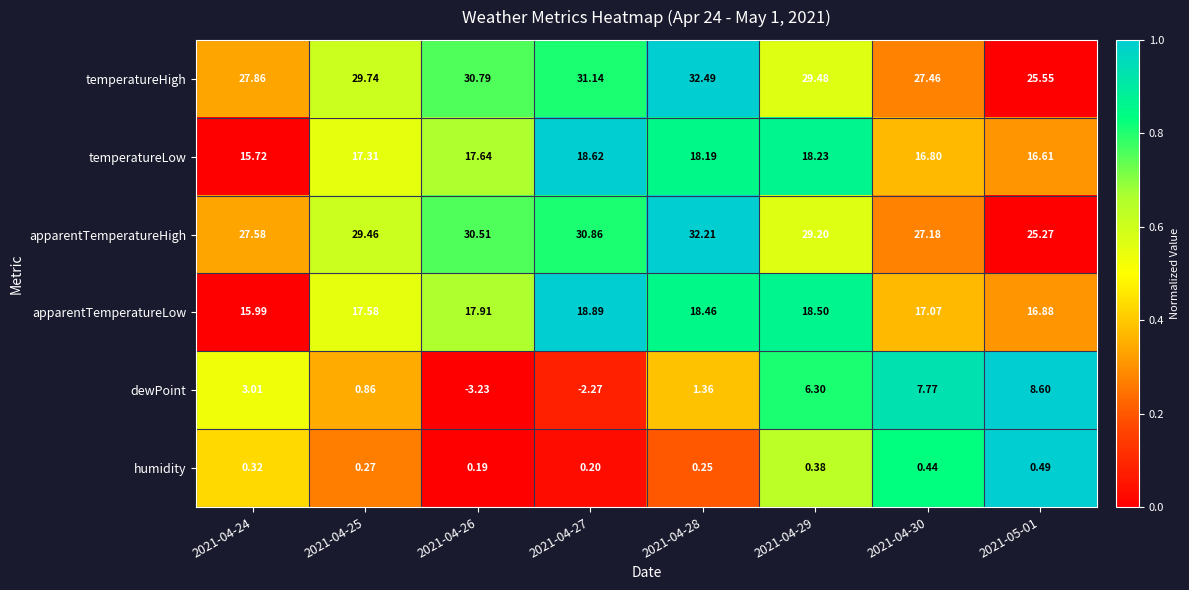

Rank the series at 2021-04-26 from lowest to highest value.

dewPoint, humidity, temperatureLow, apparentTemperatureLow, apparentTemperatureHigh, temperatureHigh